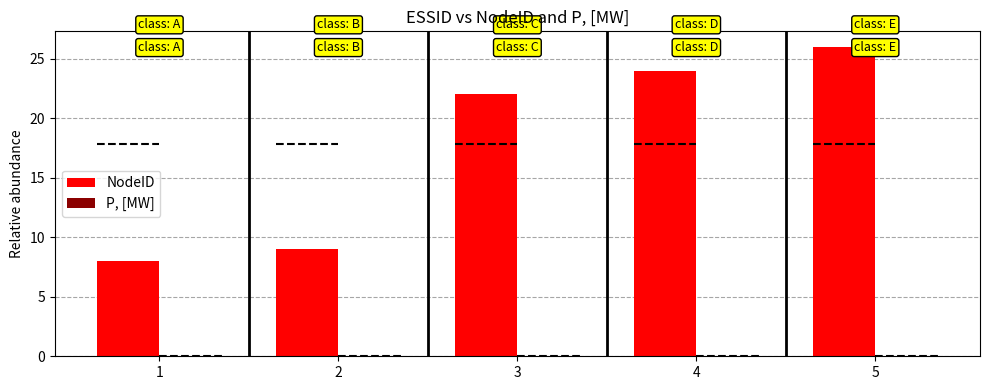

True or false: the data shows 14 at 1.

False